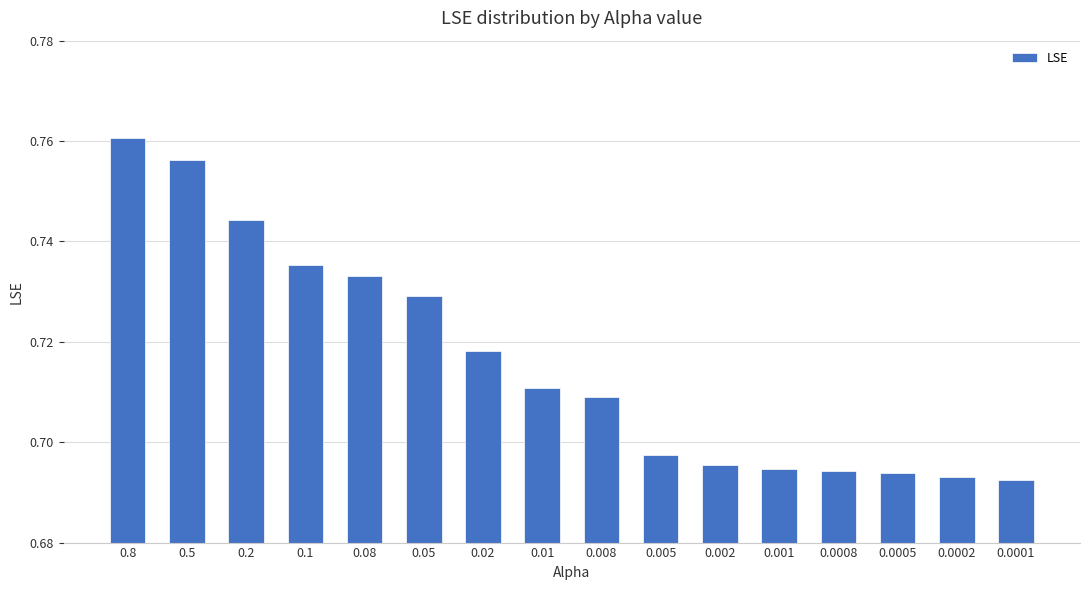

Which has a higher value, 0.001 or 0.005?

0.005